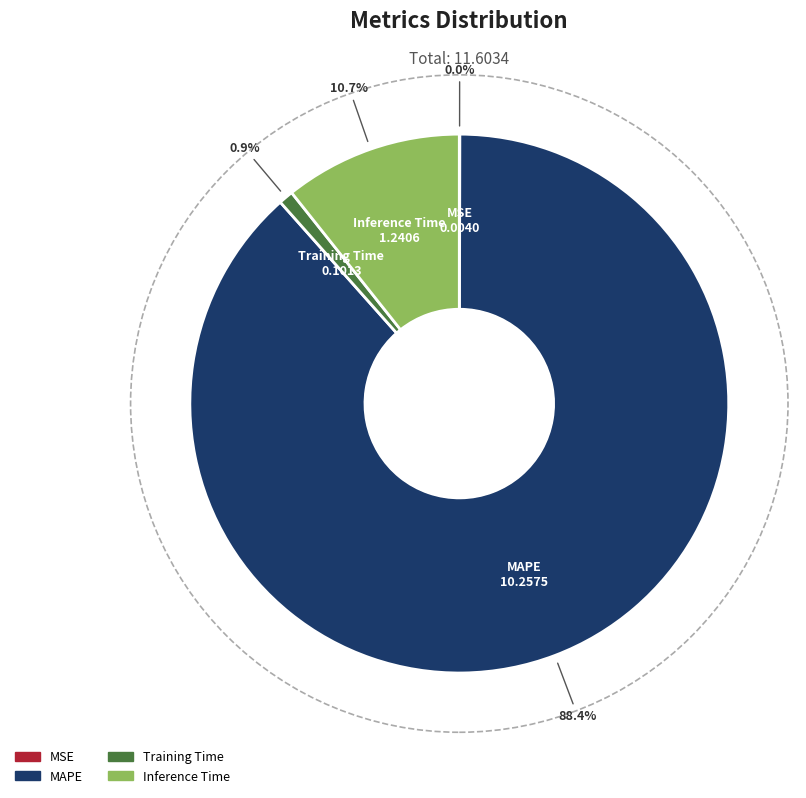

Does any single category account for the majority?

Yes